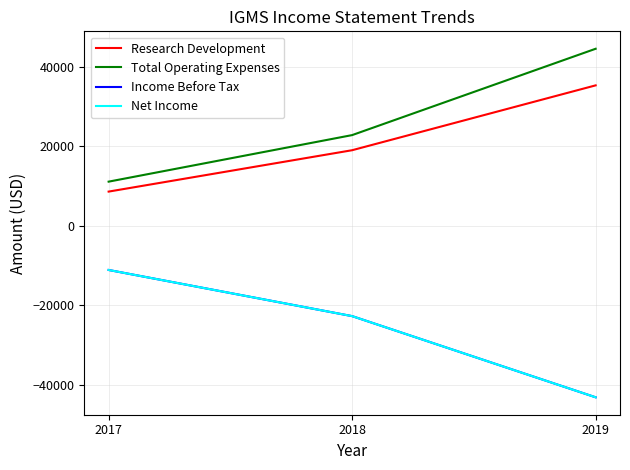

At which label does Research Development reach its peak?

2019